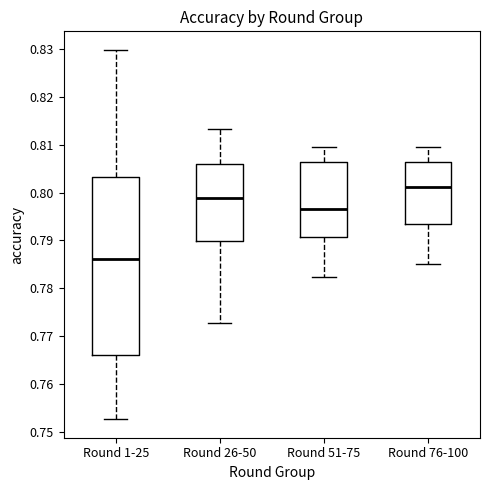

Comparing the boxes themselves (not the whiskers), which one is the tallest?

Round 1-25